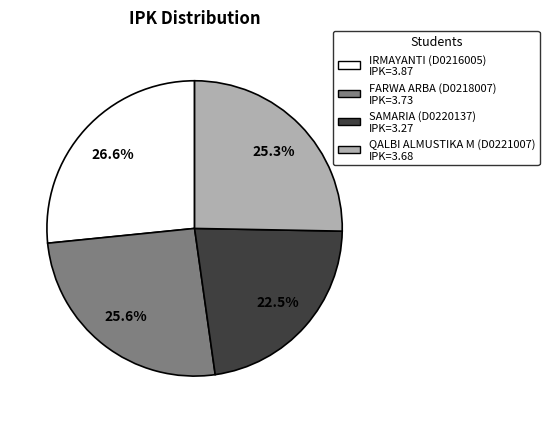

Which category has the smallest portion of the pie?

SAMARIA (D0220137)